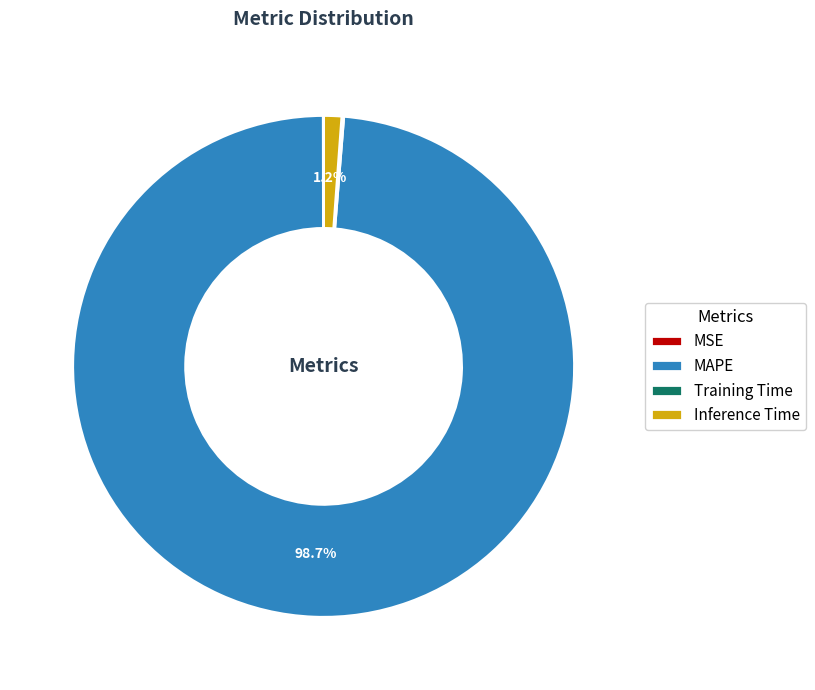

How much of the chart is everything except MAPE?

1.3%